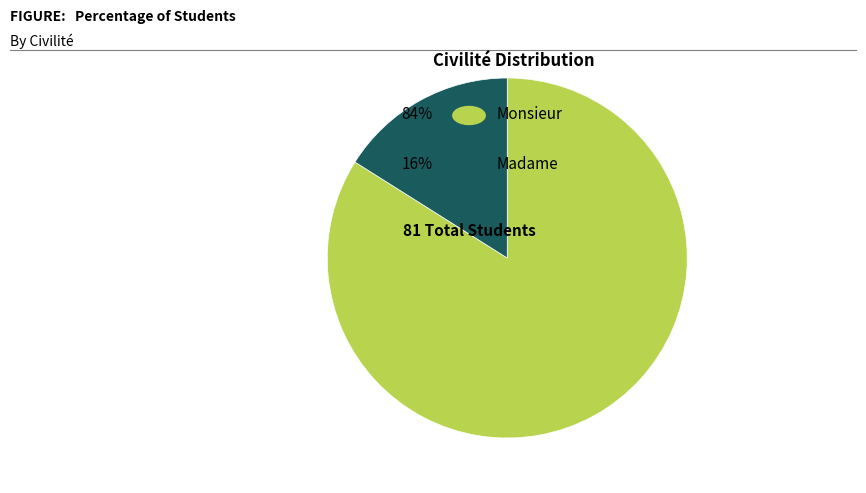

Is there any slice that represents more than half of the pie?

Yes